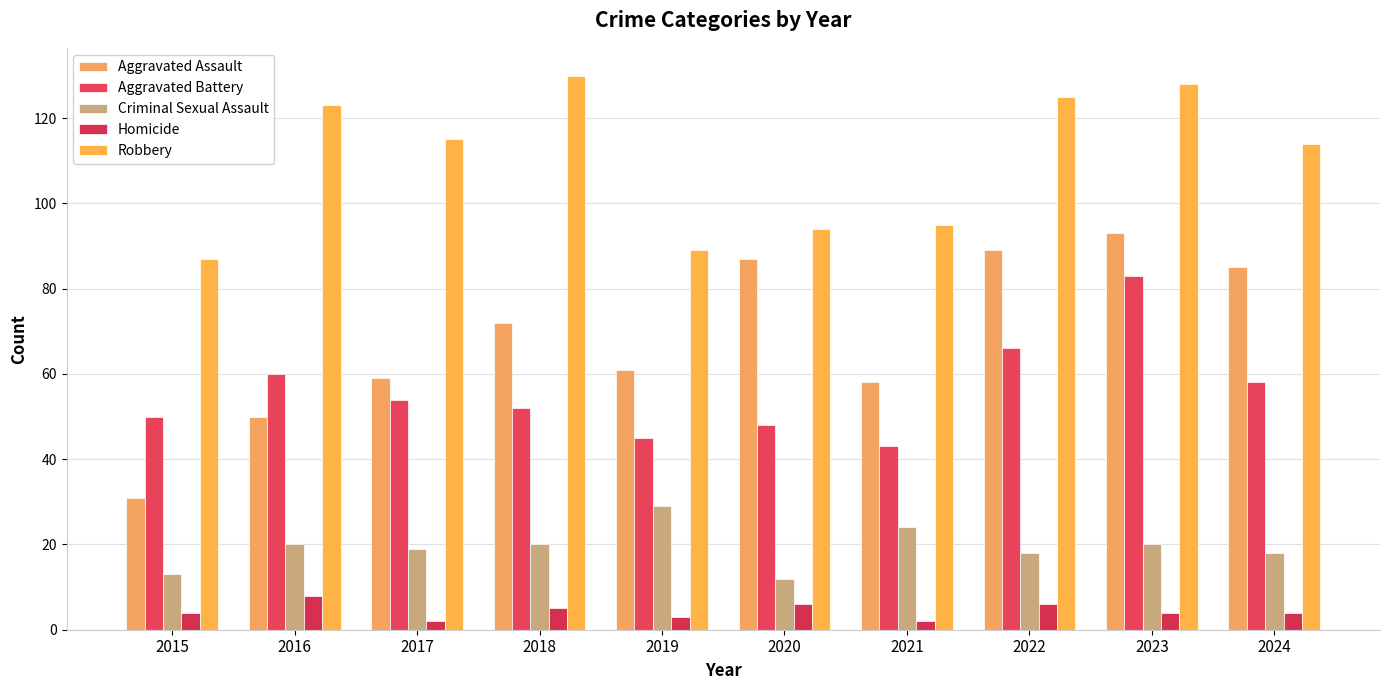

What is the difference between the second highest and minimum values in the Criminal Sexual Assault series?

12